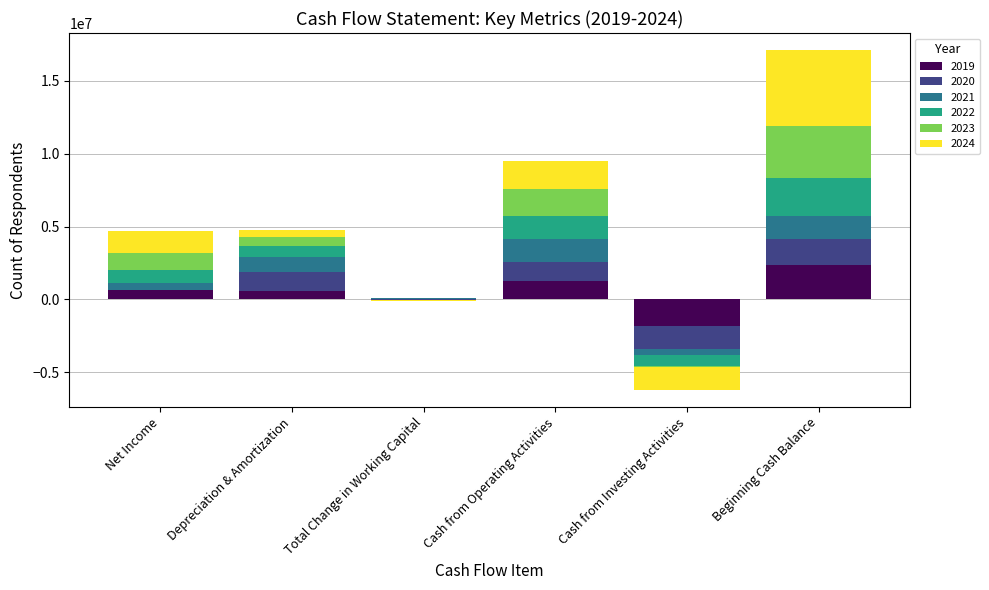

Are the bars horizontal?

No